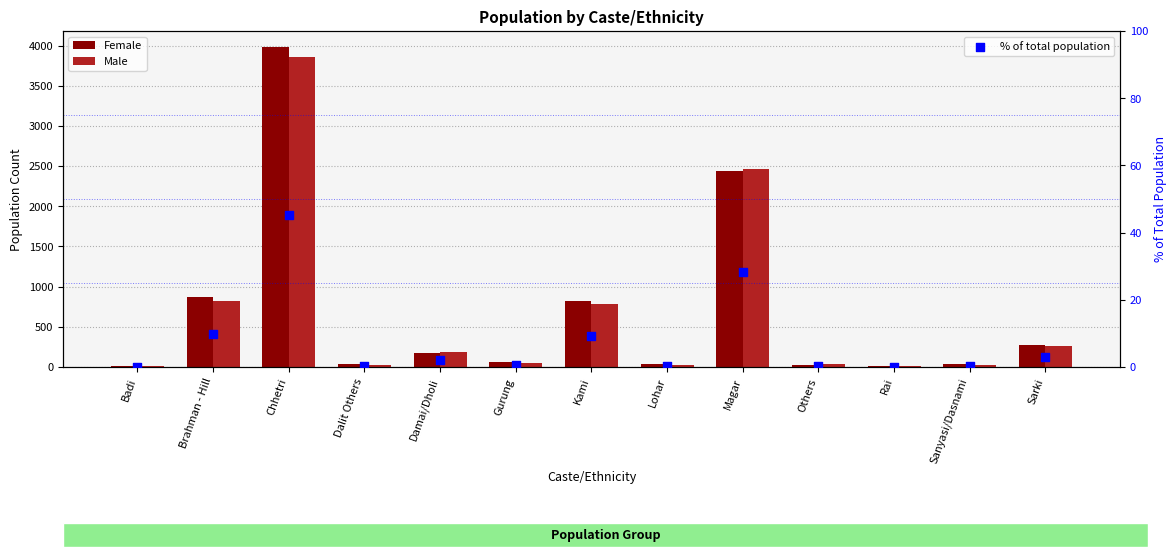

Which series contains the highest Y value?

Female